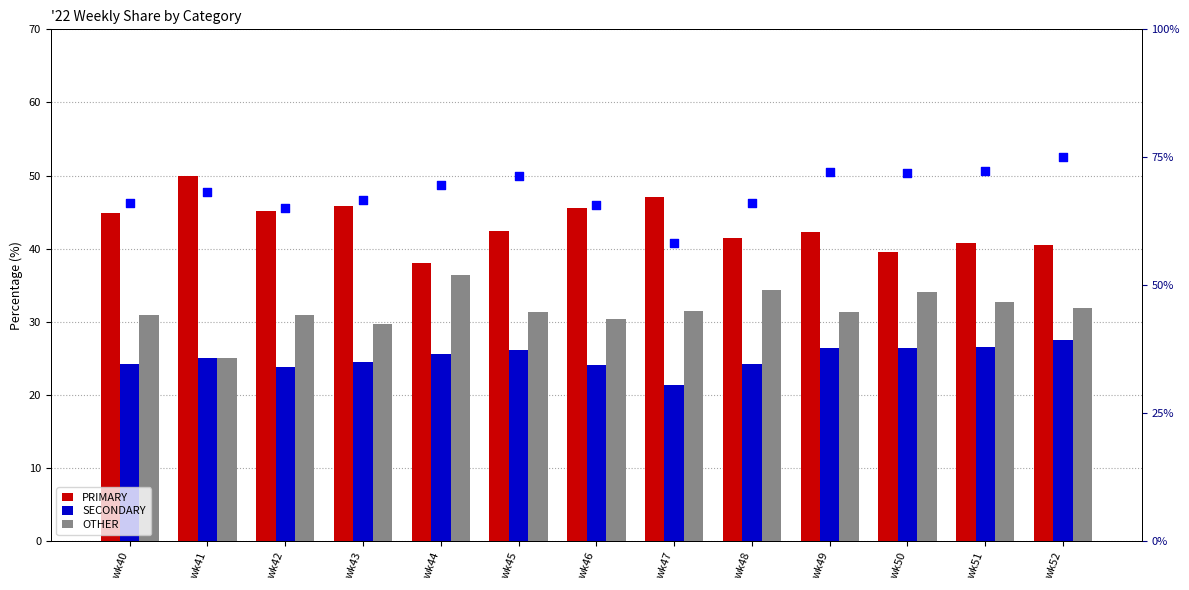

At which category is the sum across all series the highest?

wk52